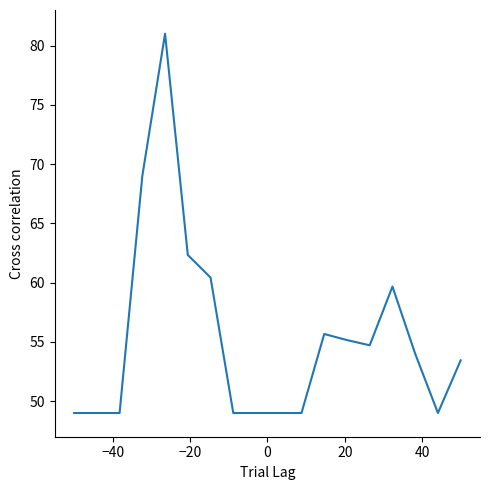

What is the maximum value shown in the chart?

81.0